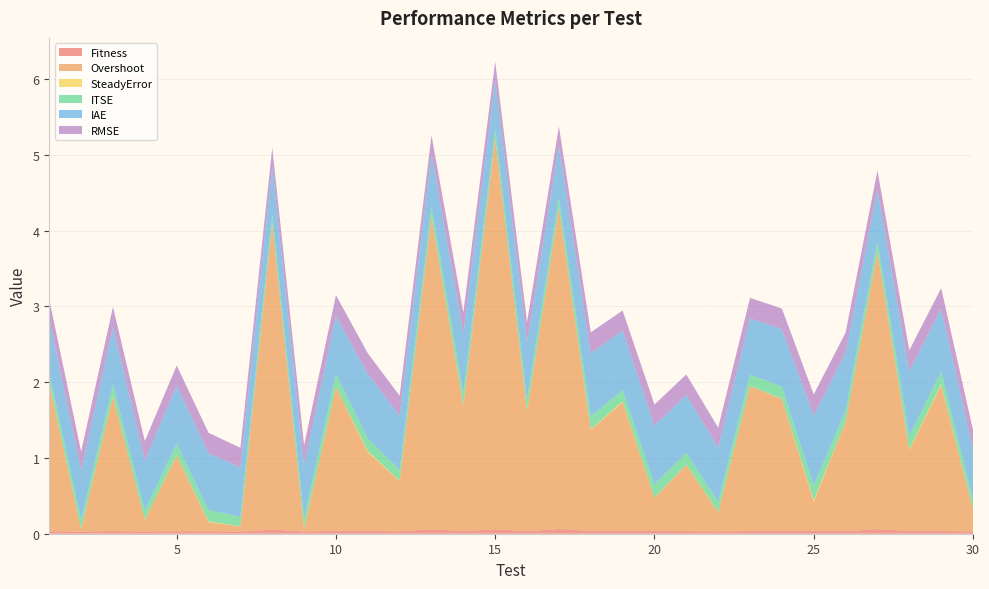

Reading left to right, transcribe all the data shown in this chart.

Fitness: 1=0.0	2=0.0	3=0.0	4=0.0	5=0.0	6=0.0	7=0.0	8=0.1	9=0.0	10=0.0	11=0.0	12=0.0	13=0.1	14=0.0	15=0.1	16=0.0	17=0.1	18=0.0	19=0.0	20=0.0	21=0.0	22=0.0	23=0.0	24=0.0	25=0.0	26=0.0	27=0.1	28=0.0	29=0.0	30=0.0
Overshoot: 1=1.9	2=0.0	3=1.8	4=0.2	5=1.0	6=0.1	7=0.1	8=4.0	9=0.0	10=1.9	11=1.0	12=0.7	13=4.1	14=1.6	15=5.2	16=1.6	17=4.2	18=1.3	19=1.7	20=0.4	21=0.9	22=0.3	23=1.9	24=1.7	25=0.4	26=1.4	27=3.7	28=1.1	29=1.9	30=0.3
SteadyError: 1=0.0	2=0.0	3=0.0	4=0.0	5=0.0	6=0.0	7=0.0	8=0.0	9=0.0	10=0.0	11=0.0	12=0.0	13=0.0	14=0.0	15=0.0	16=0.0	17=0.0	18=0.0	19=0.0	20=0.0	21=0.0	22=0.0	23=0.0	24=0.0	25=0.0	26=0.0	27=0.0	28=0.0	29=0.0	30=0.0
ITSE: 1=0.1	2=0.1	3=0.2	4=0.1	5=0.2	6=0.2	7=0.1	8=0.1	9=0.1	10=0.2	11=0.2	12=0.1	13=0.1	14=0.2	15=0.1	16=0.1	17=0.1	18=0.2	19=0.1	20=0.2	21=0.2	22=0.1	23=0.2	24=0.2	25=0.2	26=0.1	27=0.1	28=0.2	29=0.2	30=0.1
IAE: 1=0.7	2=0.6	3=0.8	4=0.7	5=0.8	6=0.7	7=0.7	8=0.6	9=0.7	10=0.8	11=0.9	12=0.7	13=0.7	14=0.8	15=0.6	16=0.8	17=0.7	18=0.8	19=0.8	20=0.8	21=0.8	22=0.7	23=0.7	24=0.8	25=0.9	26=0.8	27=0.7	28=0.9	29=0.8	30=0.7
RMSE: 1=0.3	2=0.3	3=0.3	4=0.3	5=0.3	6=0.3	7=0.3	8=0.2	9=0.3	10=0.3	11=0.3	12=0.3	13=0.2	14=0.3	15=0.2	16=0.3	17=0.3	18=0.3	19=0.3	20=0.3	21=0.3	22=0.3	23=0.3	24=0.3	25=0.3	26=0.3	27=0.3	28=0.3	29=0.3	30=0.3